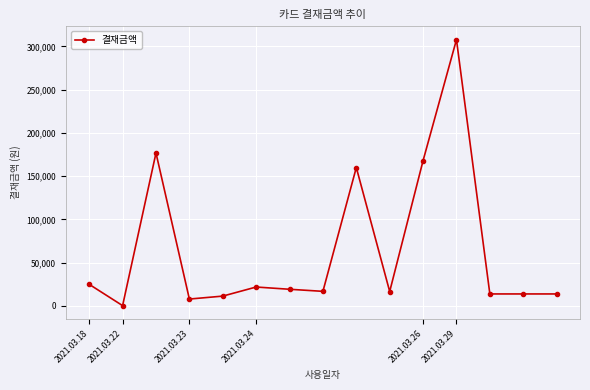

What is the difference between the maximum and minimum values?

307400